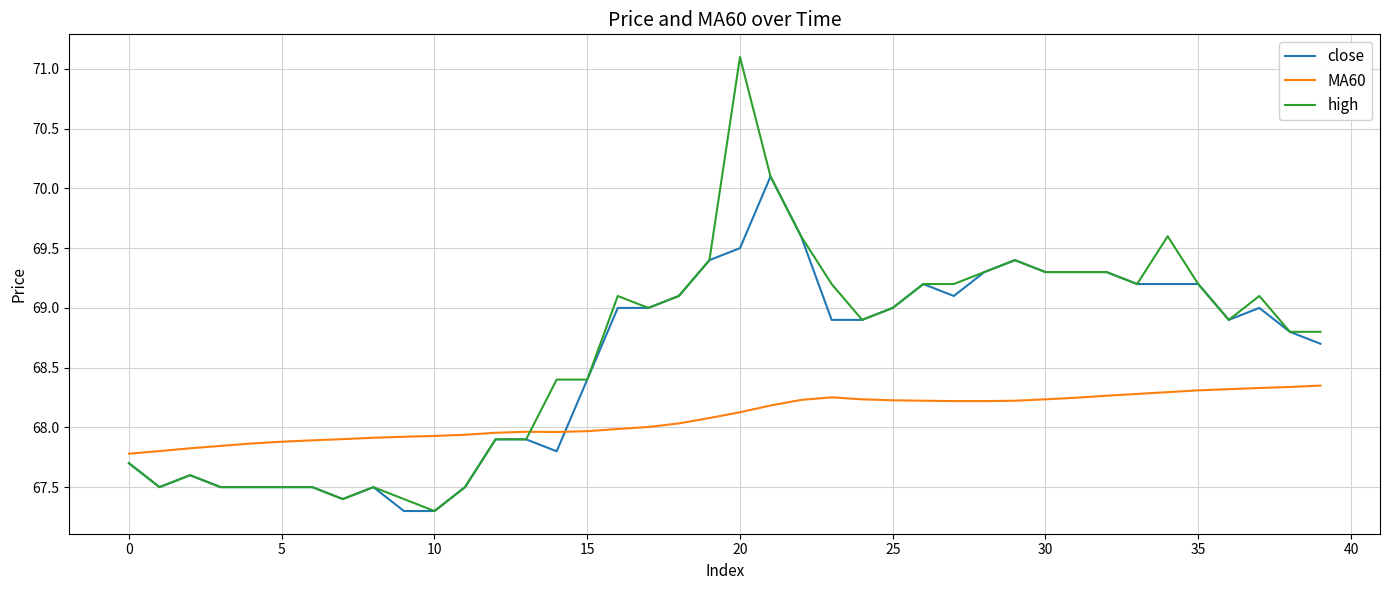

Which series has the widest spread of values?

high